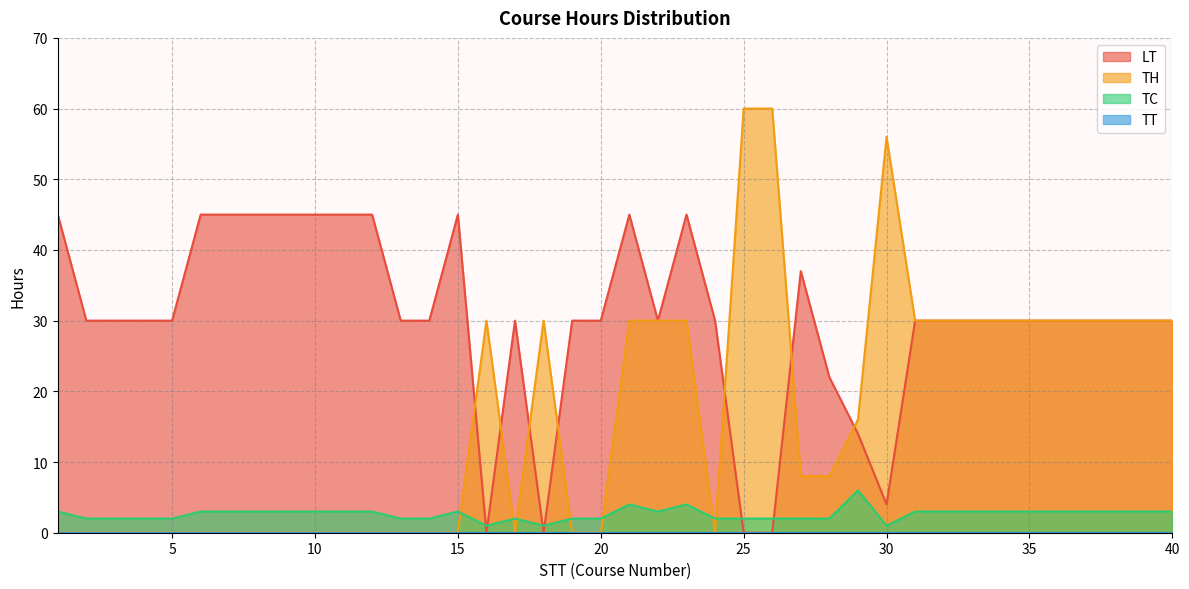

Where is TC nearest to the value 3?

1